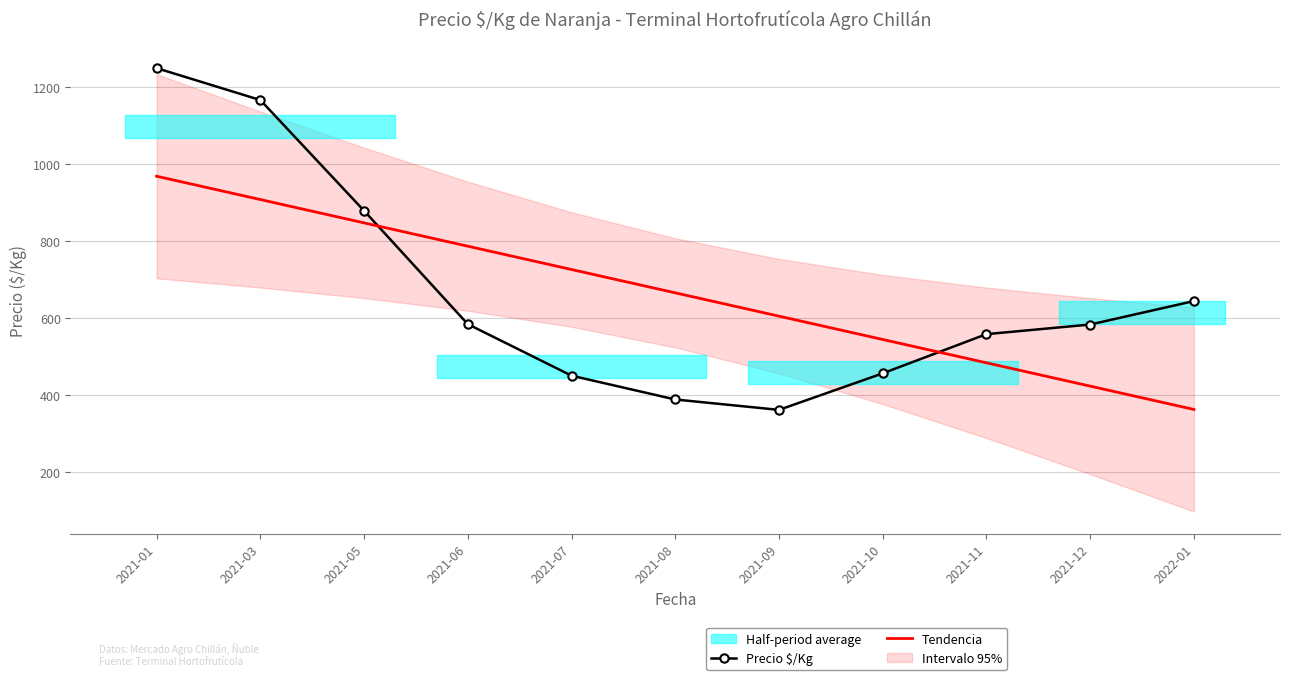

True or false: Tendencia and Precio $/Kg intersect in this chart.

True